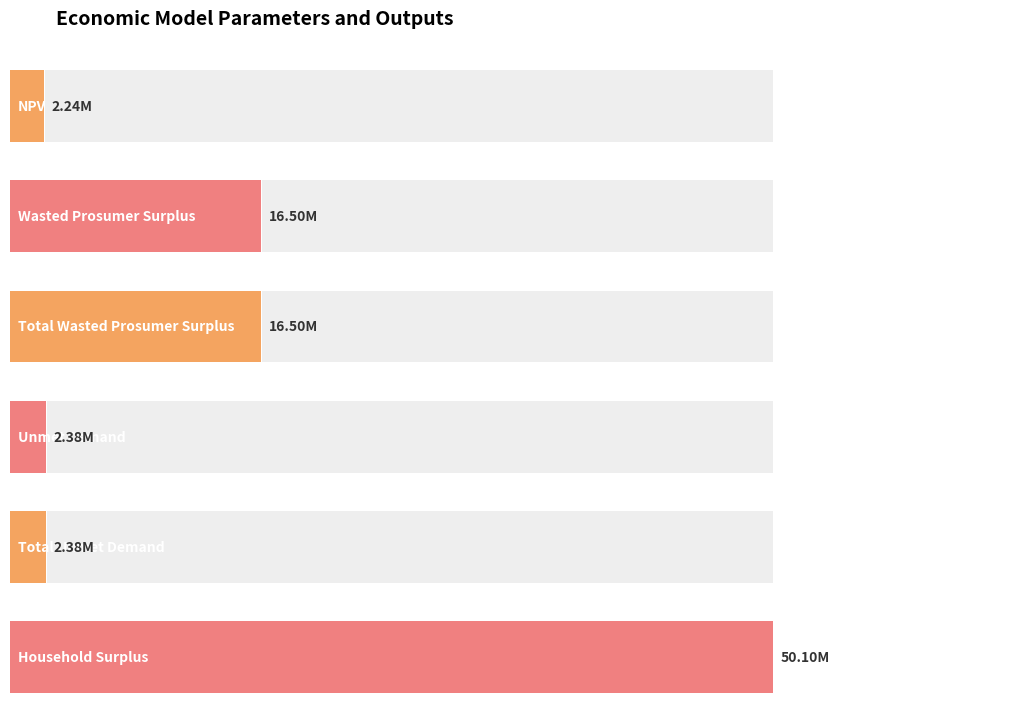

Where does the data first go above 2237572?

NPV